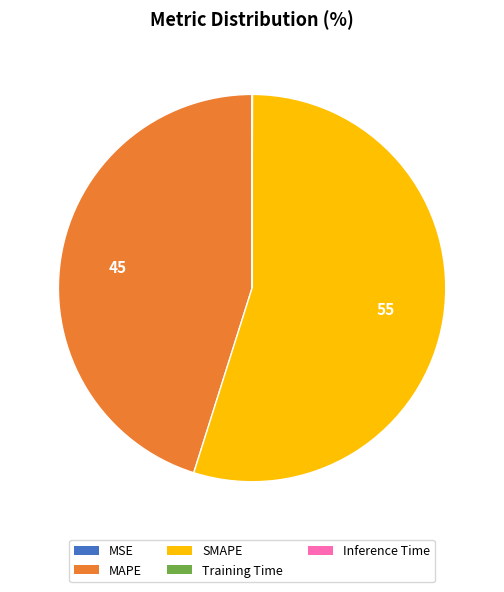

Which category has the biggest portion of the pie?

SMAPE